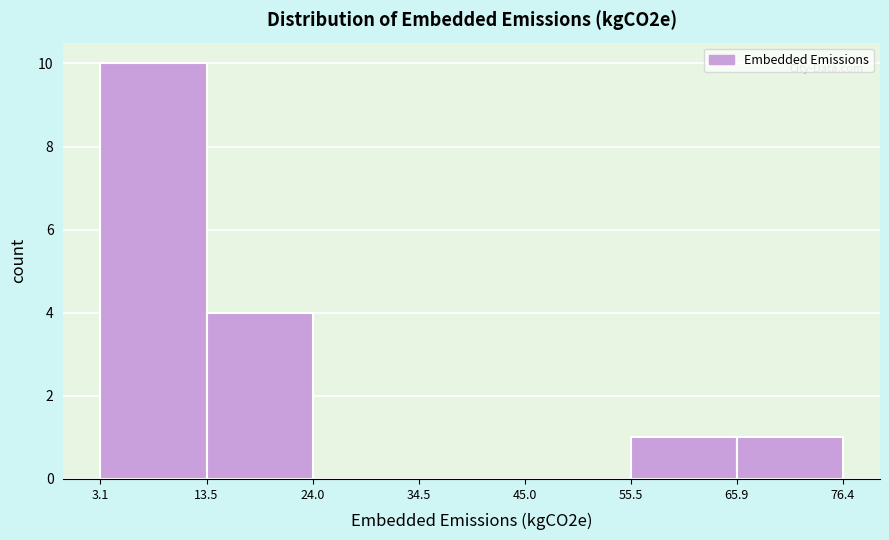

Reading left to right, list every bar in this chart as the range it spans on the x-axis followed by its height. The values are not printed on the chart, so give them approximately, as read against the axis.

3.1 to 13.5: 10
13.5 to 24.0: 4
24.0 to 34.5: 0
34.5 to 45.0: 0
45.0 to 55.5: 0
55.5 to 65.9: 1
65.9 to 76.4: 1